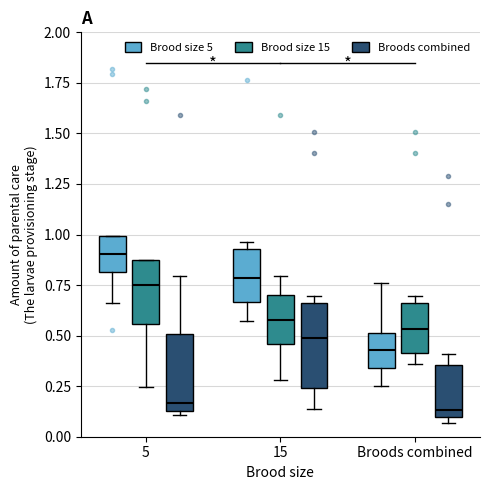

Reading left to right, transcribe this box plot: for each box, give where its median line is, the range the box spans, and where its two whiskers end, as read against the y-axis. The values are not printed on the chart, so give them approximately, as read against the axis.

5 (Brood size 5): median 0.90, box 0.80 to 1.00, whiskers 0.65 to 1.00
5 (Brood size 15): median 0.75, box 0.55 to 0.90, whiskers 0.25 to 0.90
5 (Broods combined): median 0.15 (just above the box's lower edge), box 0.15 to 0.50, whiskers 0.10 to 0.80
15 (Brood size 5): median 0.80, box 0.65 to 0.95, whiskers 0.55 to 0.95 (just above the box's upper edge)
15 (Brood size 15): median 0.60, box 0.45 to 0.70, whiskers 0.30 to 0.80
15 (Broods combined): median 0.50, box 0.25 to 0.65, whiskers 0.15 to 0.70
Broods combined (Brood size 5): median 0.45, box 0.35 to 0.50, whiskers 0.25 to 0.75
Broods combined (Brood size 15): median 0.55, box 0.40 to 0.65, whiskers 0.35 to 0.70
Broods combined (Broods combined): median 0.15, box 0.10 to 0.35, whiskers 0.05 to 0.40